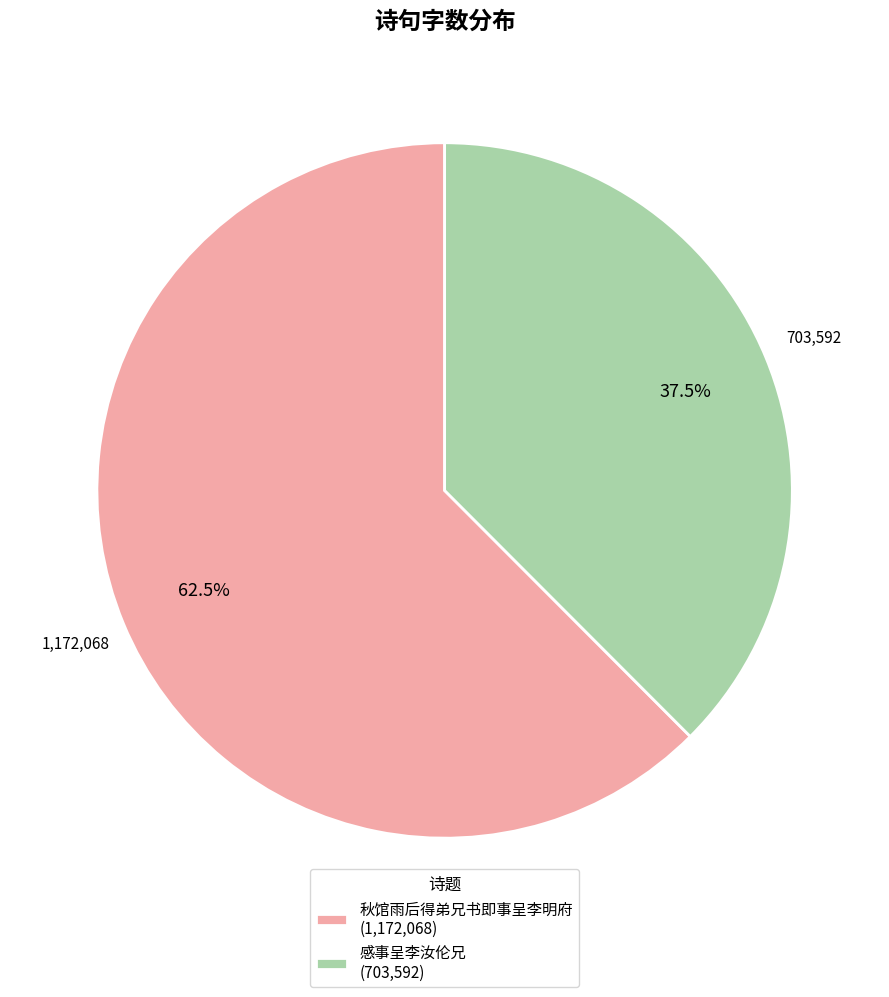

Which category has the smallest portion of the pie?

感事呈李汝伦兄 (703,592)